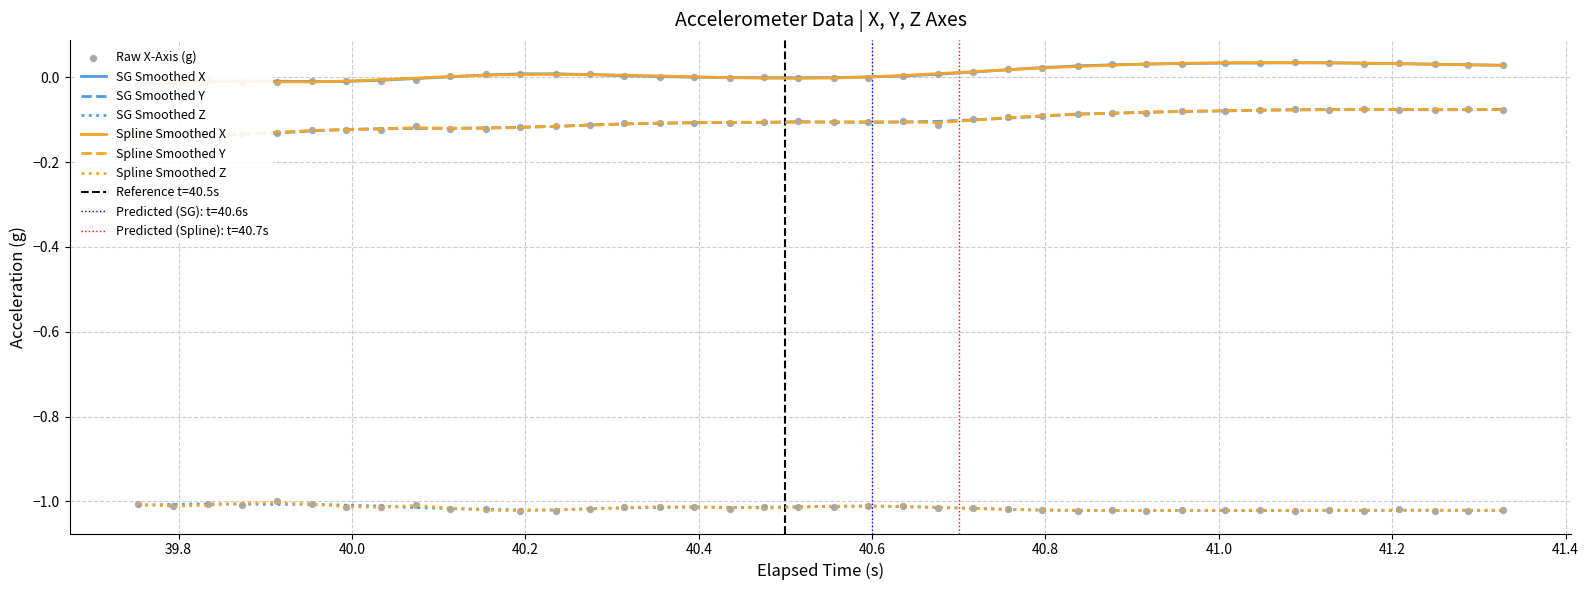

Which series has the largest total across all categories?

x_axis